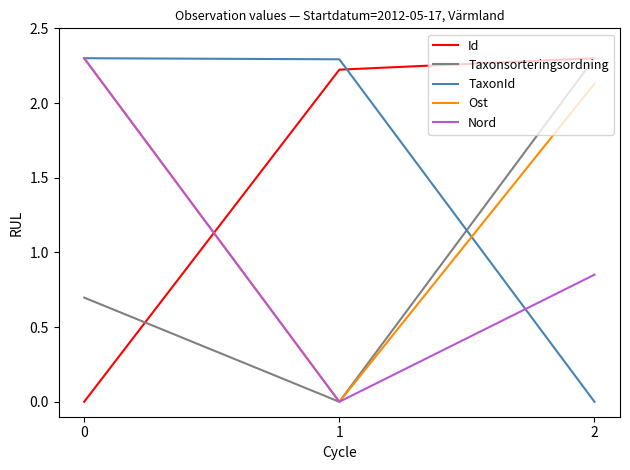

List the labels in order of Id value, smallest first.

0, 1, 2